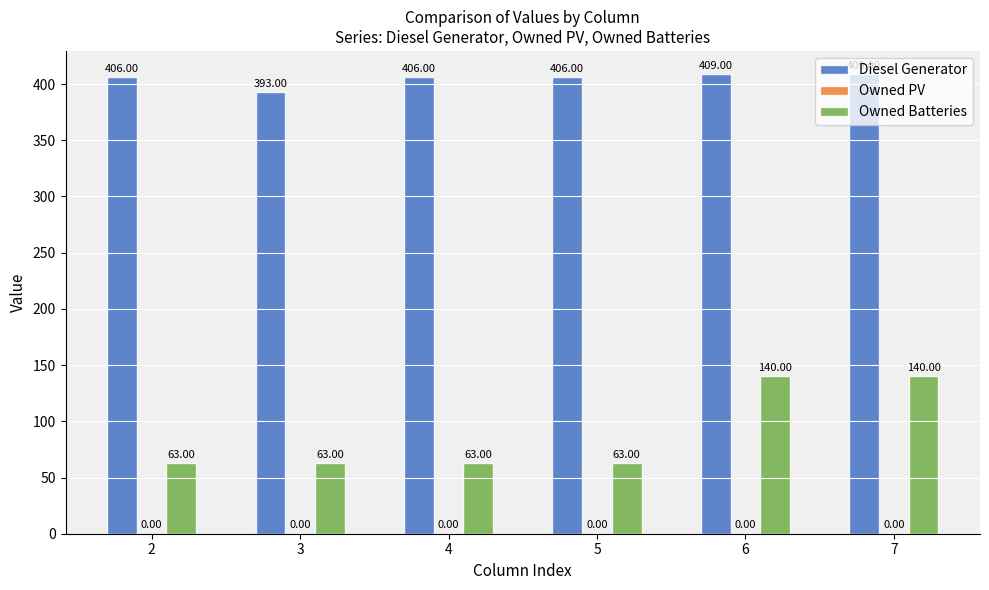

What is the value of the Diesel Generator bar at the 6th from the left?

409